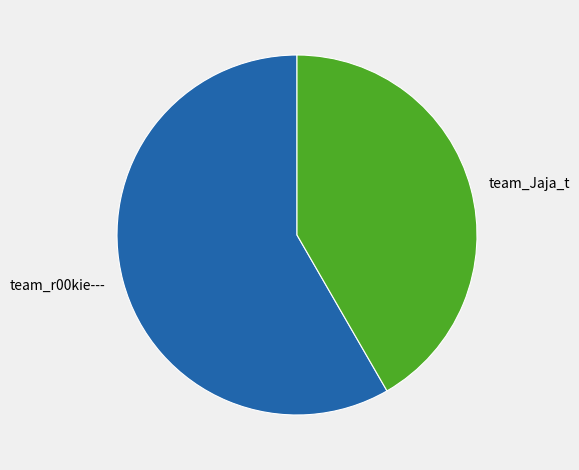

Which has a higher value, team_r00kie--- or team_Jaja_t?

team_r00kie---